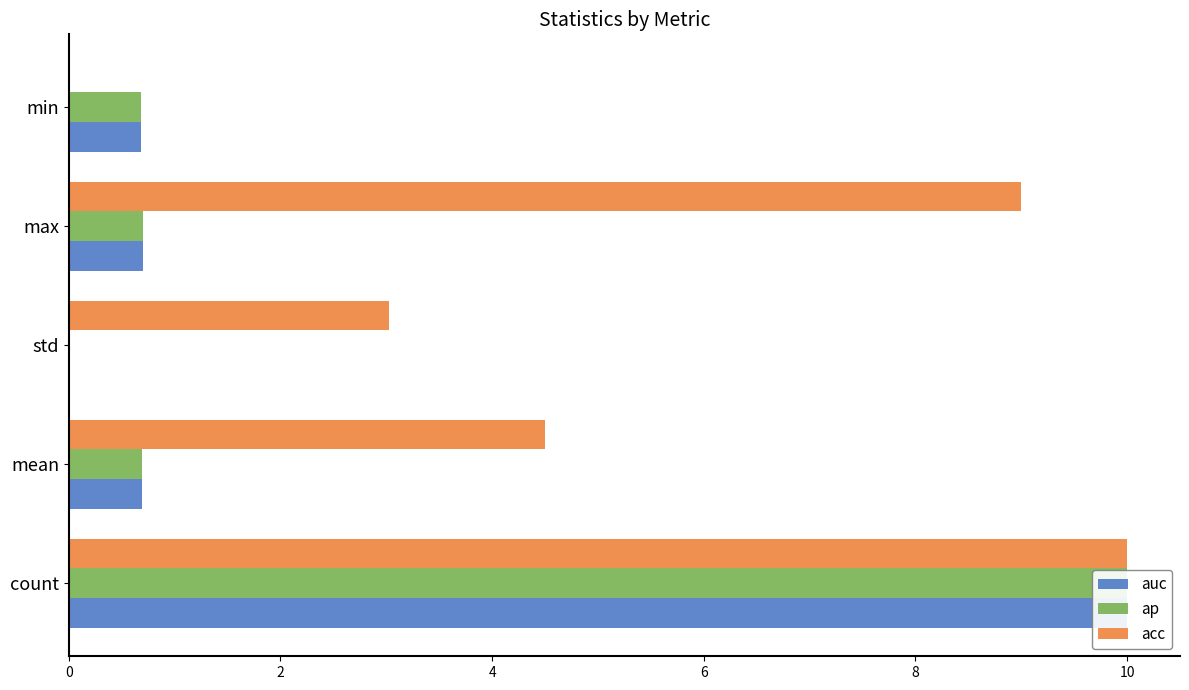

What value does the acc series have at count?

10.0